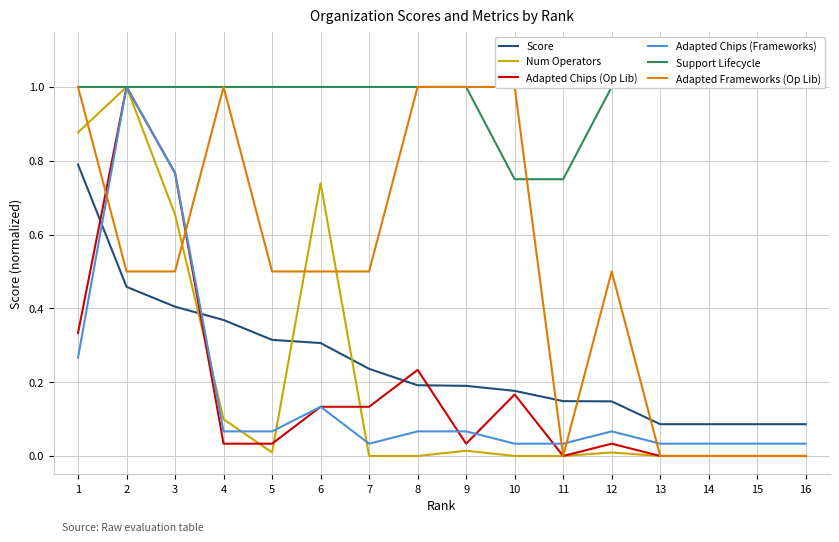

Is it true that Adapted Chips (Op Lib) equals 0.0 at 5?

True